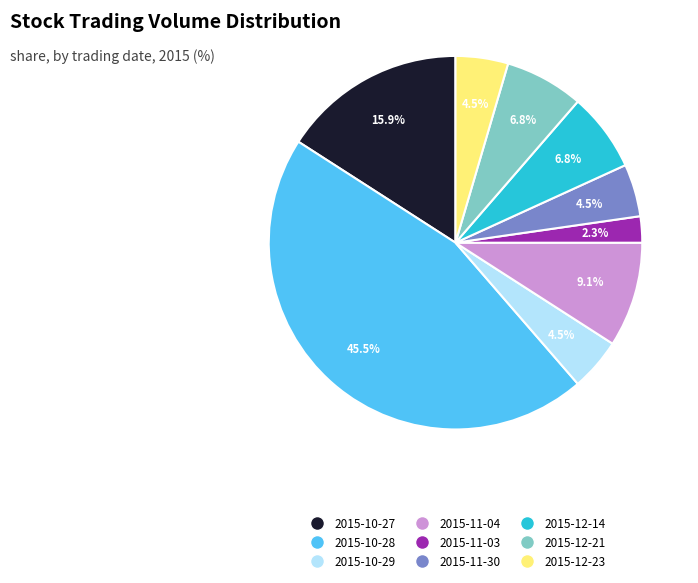

To the nearest percent, what is the average slice percentage?

11%